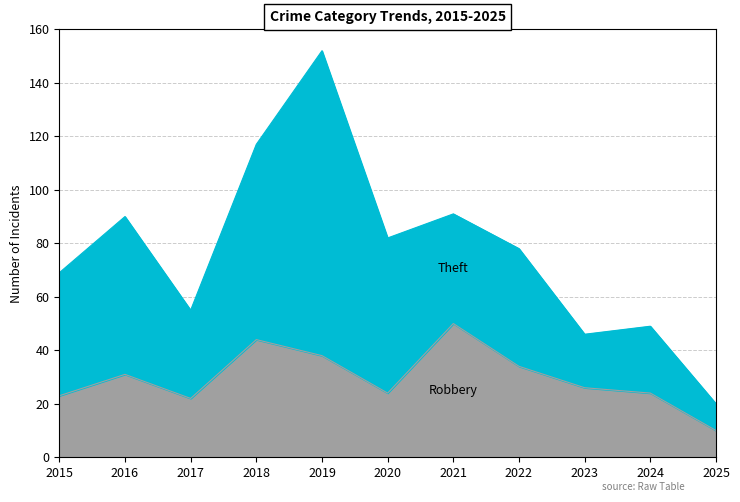

What is the value of the 6th point from the left?

24